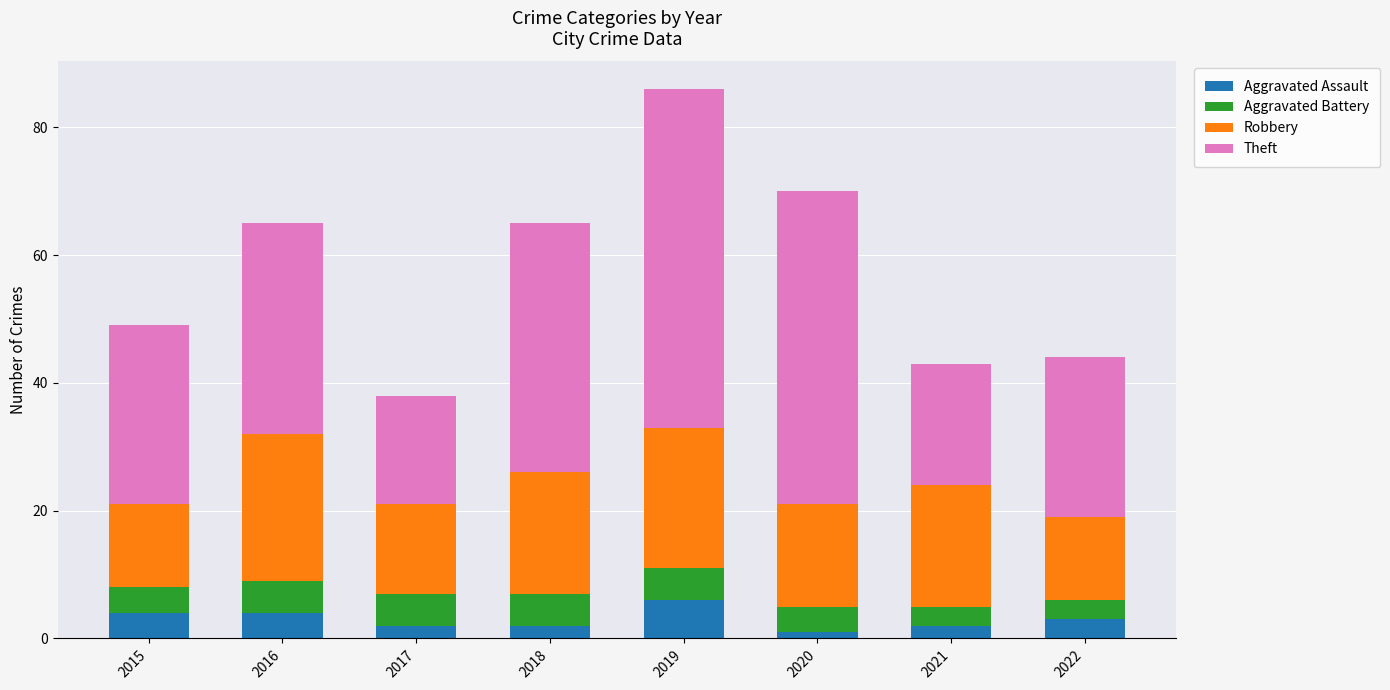

What is the total value across all series at 2019?

86